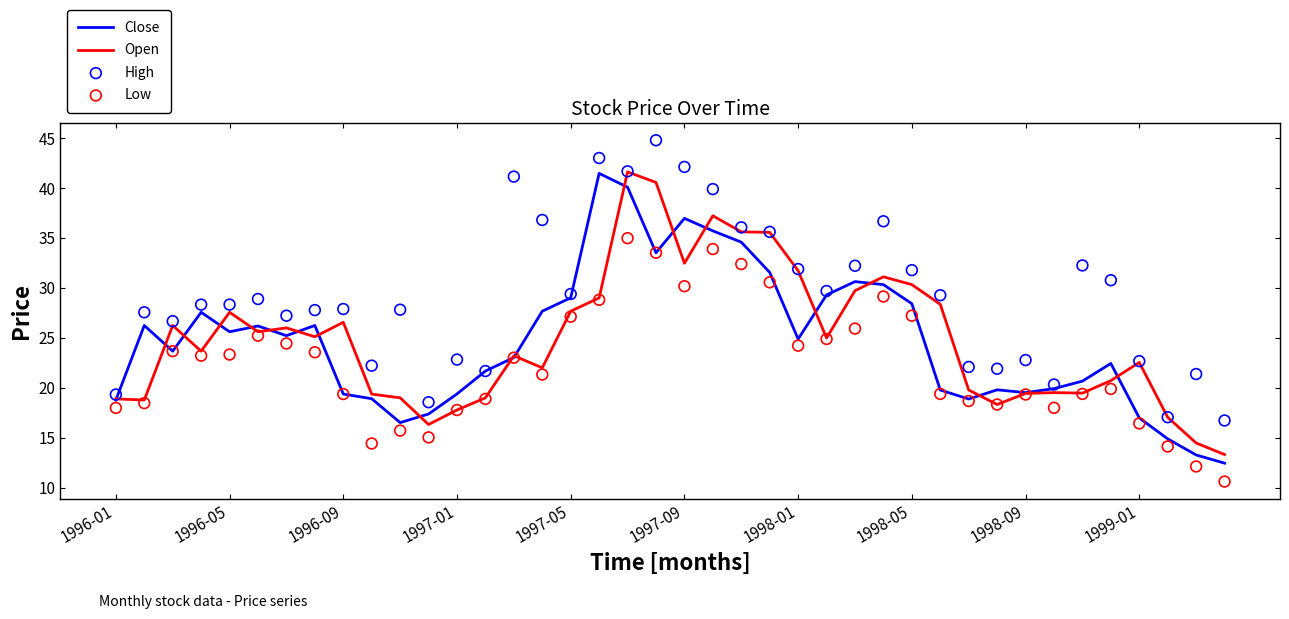

Is the value of Open at 23 greater than the value of Low at 18?

Yes